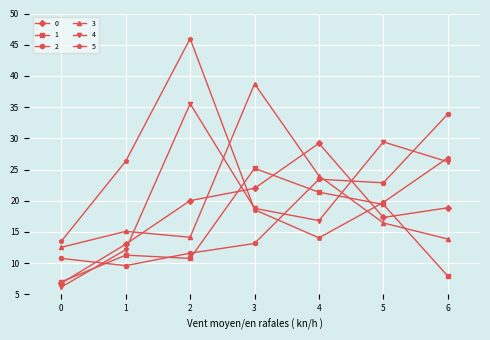

In 4, how many points are lower than both neighbors (excluding endpoints)?

1